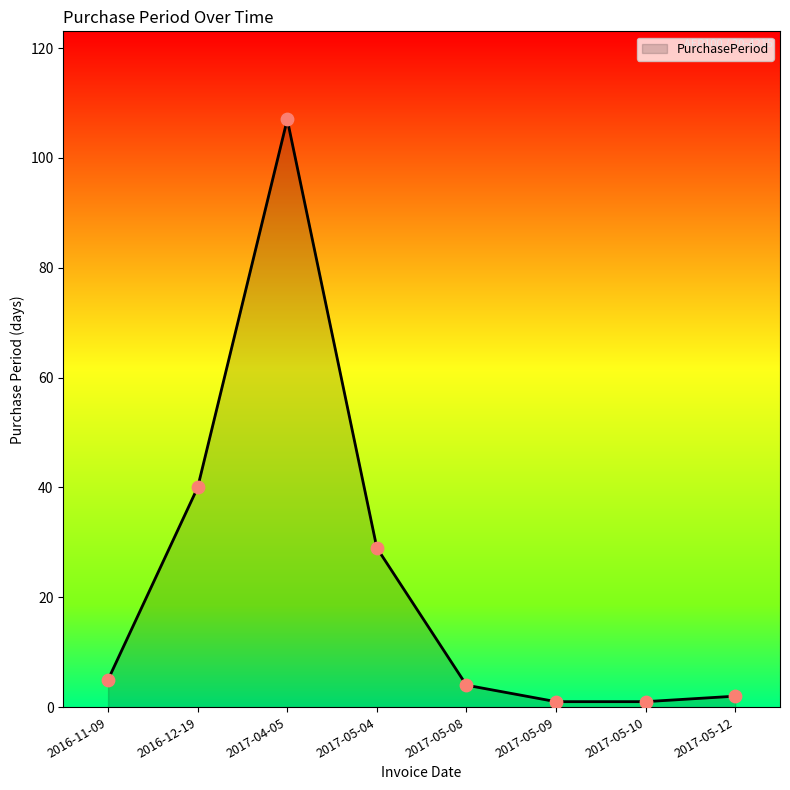

What is the change in value from 2017-04-05 to 2017-05-08?

-103